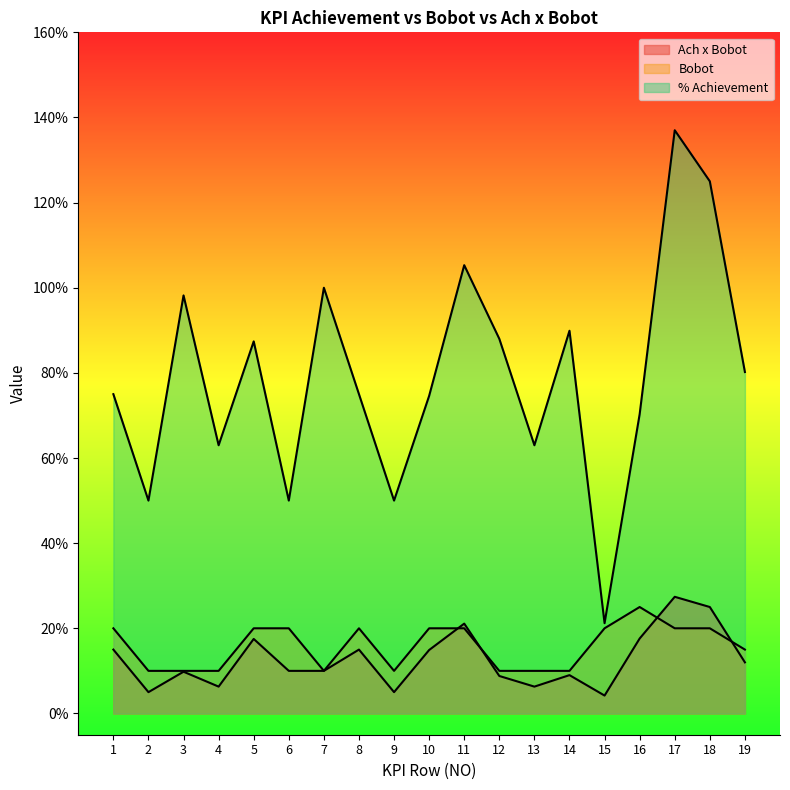

Does the chart display data point markers on the line(s)?

No